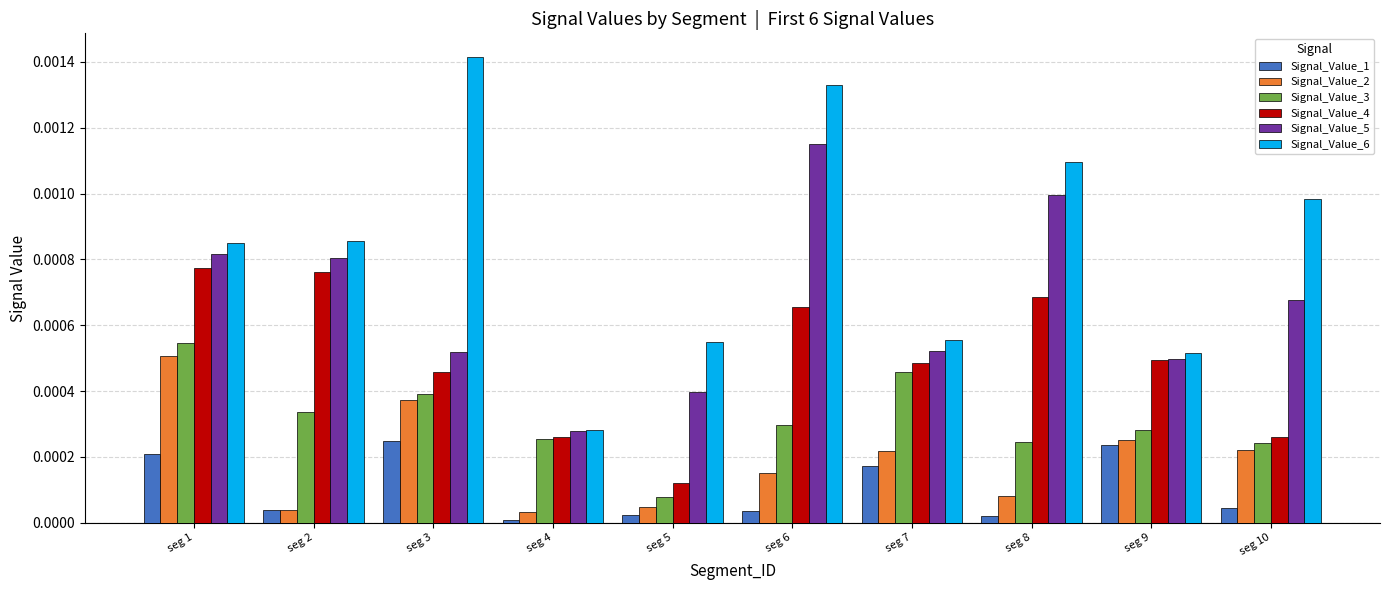

Which series has the largest total across all categories?

Signal_Value_6